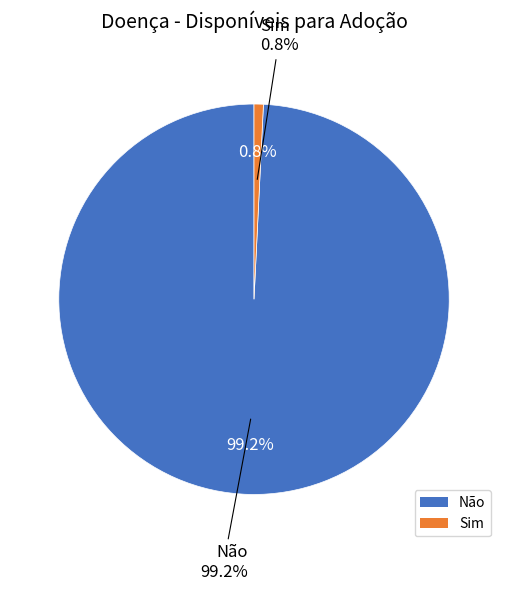

How many slices are in this pie chart?

2